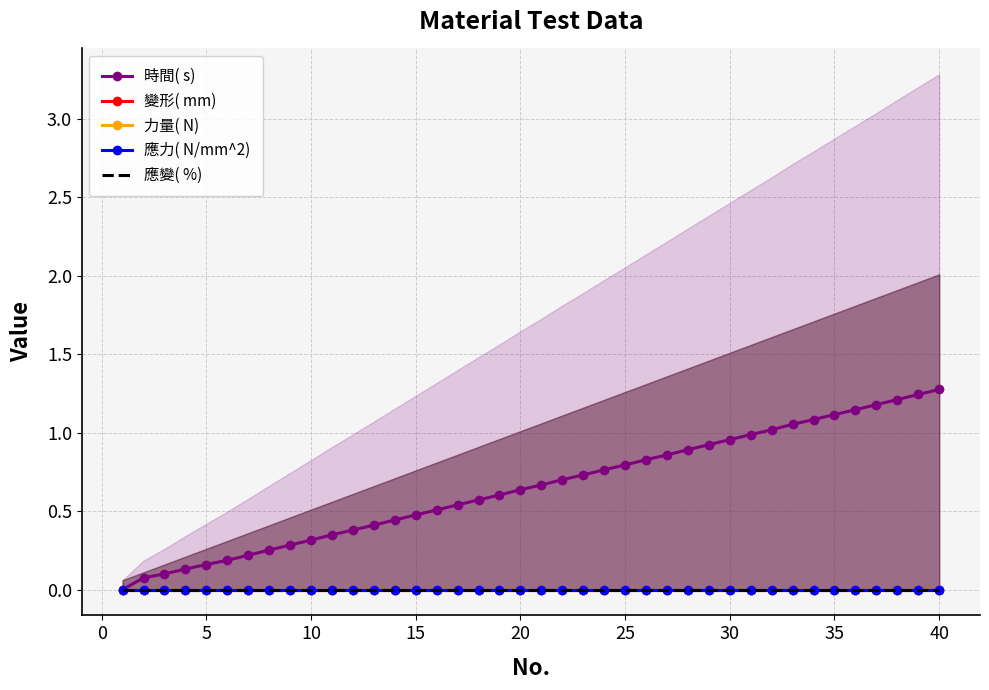

Is it true that 時間( s) equals 0.8 at 25?

True